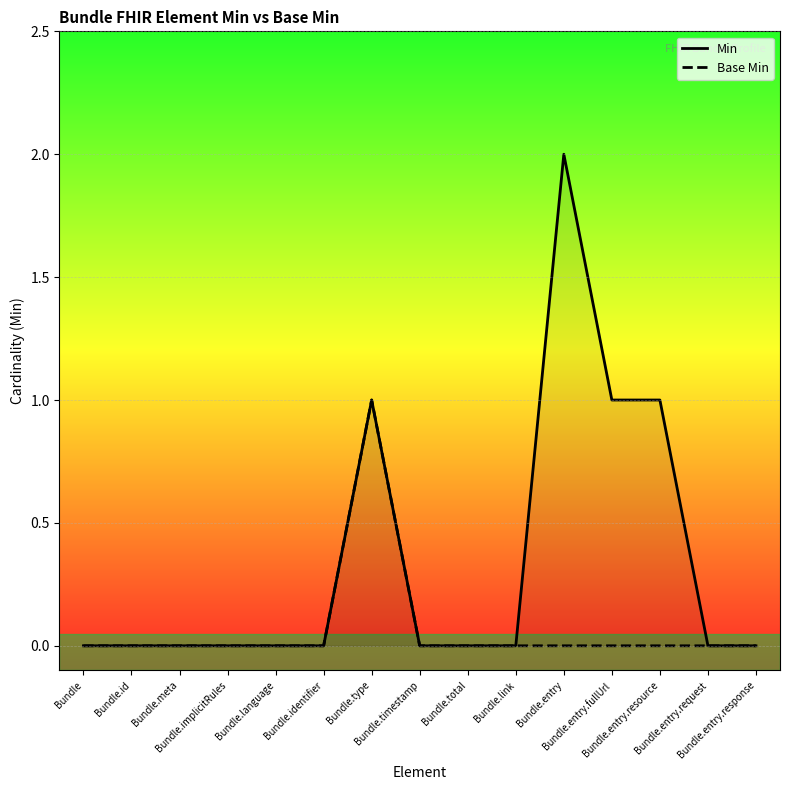

Count the number of data series in this chart.

2